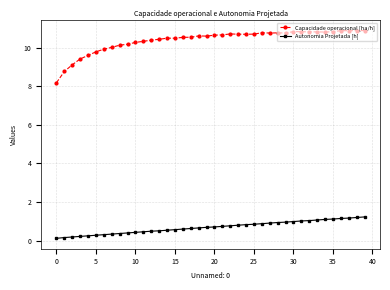

What are all the series names shown in the legend?

Capacidade operacional [ha/h], Autonomia Projetada [h]